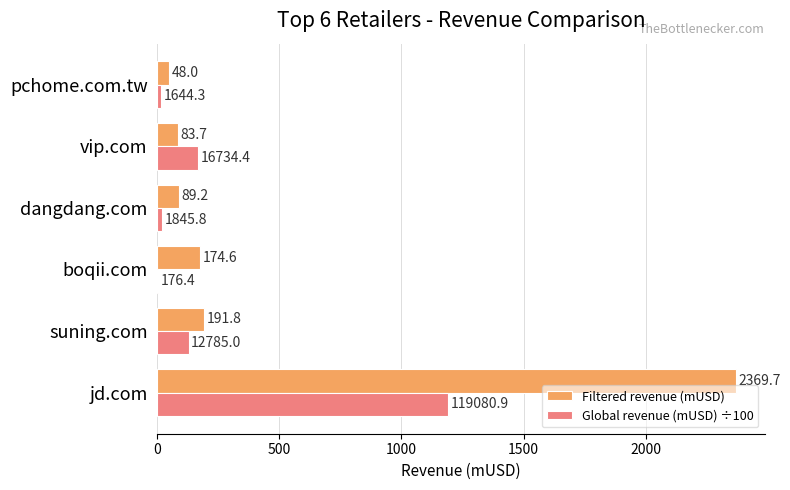

Read the Global revenue (mUSD) ÷100 value at dangdang.com.

18.5